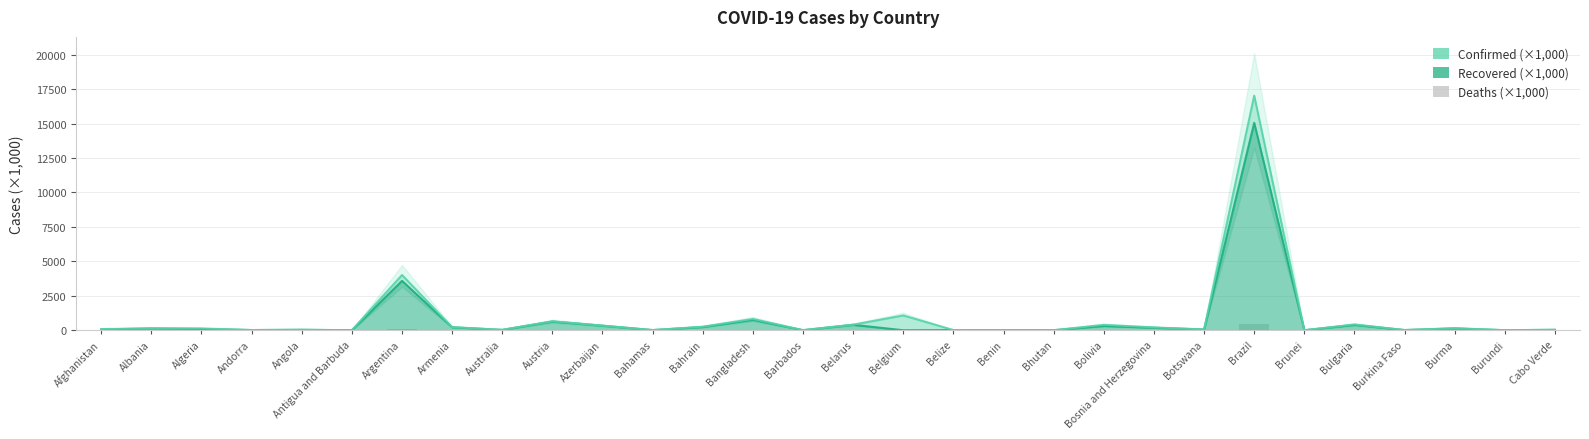

What is the change in value from Afghanistan to Bahamas?

-3.1